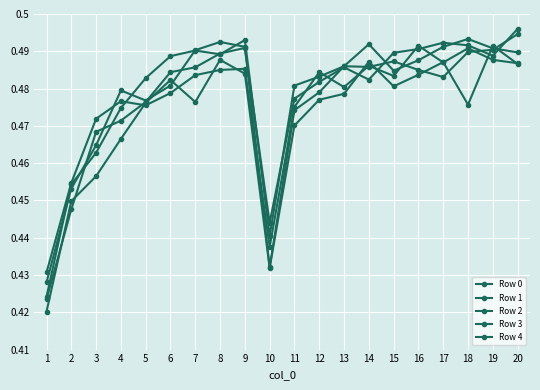

At which category does Row 3 reach its first local peak?

6